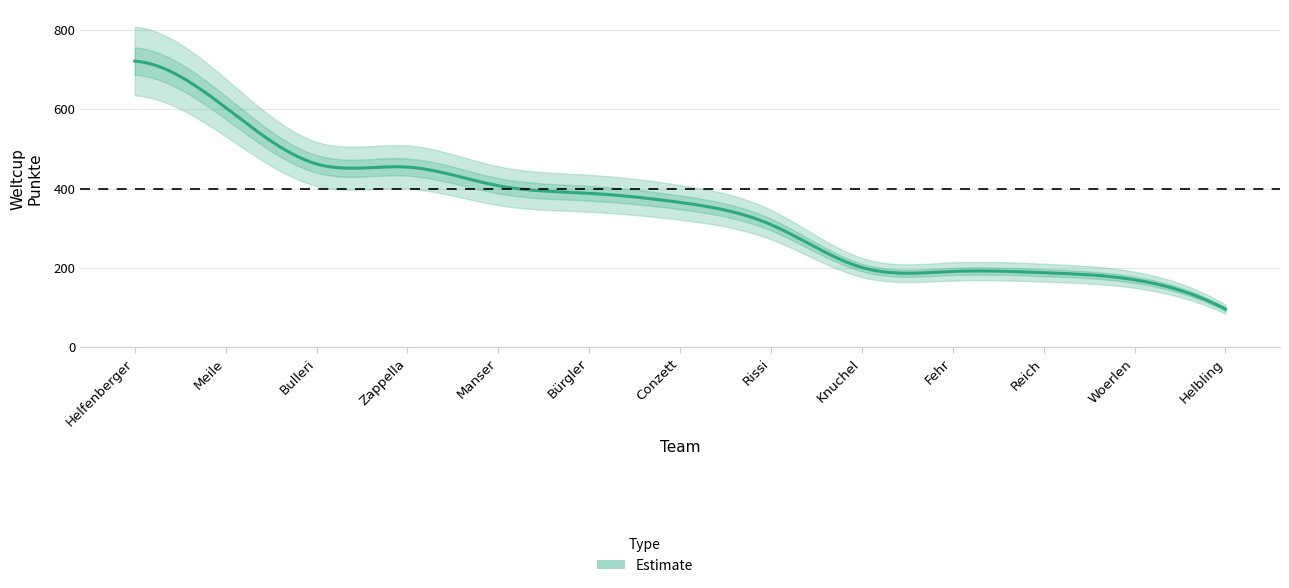

What is the value of the 9th point from the left?

201